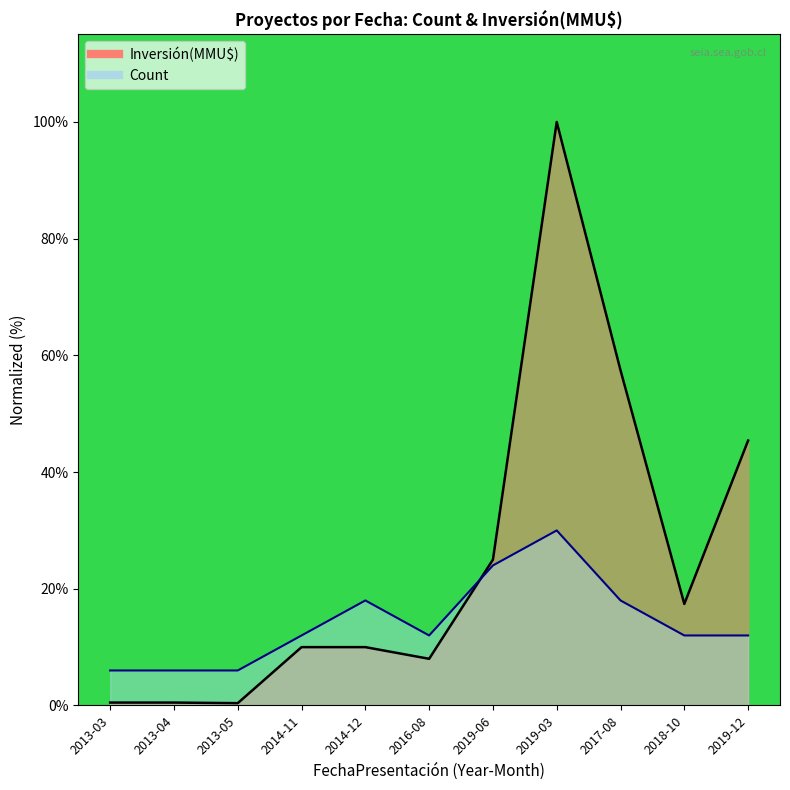

Which series has the widest spread of values?

Inversión(MMU$)